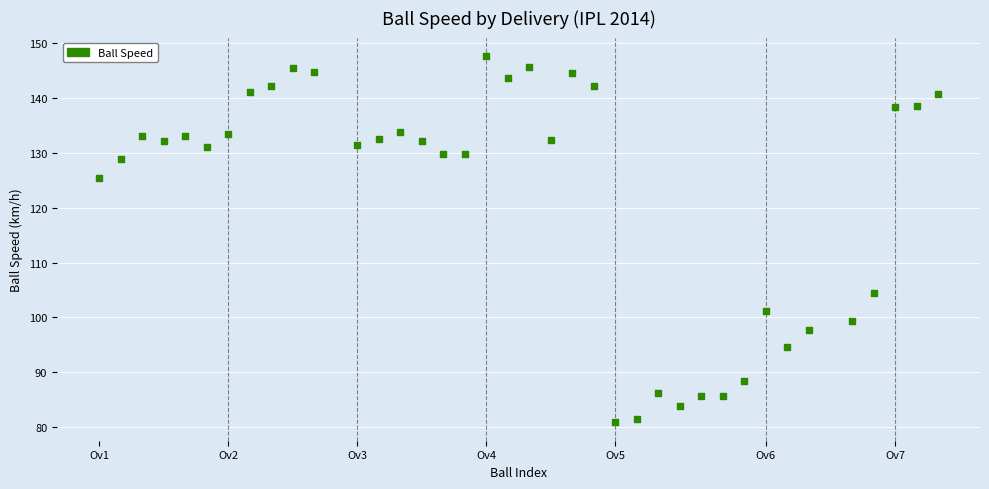

What is the range of Y values (max minus min)?

66.8